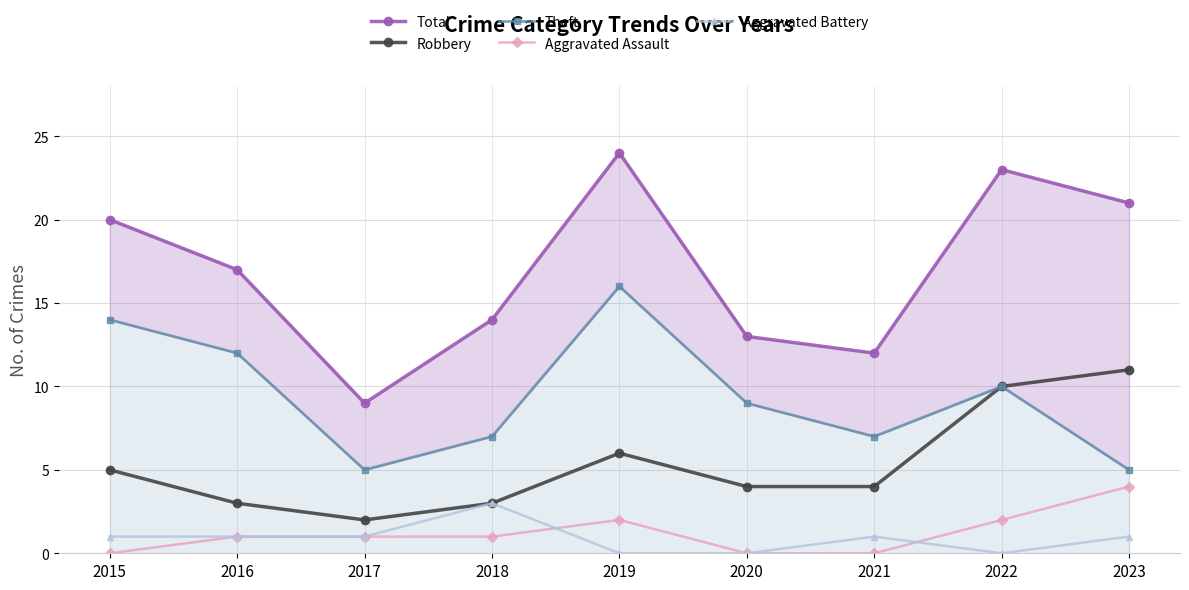

Reading left to right, transcribe all the data shown in this chart.

Total: 2015=20	2016=17	2017=9	2018=14	2019=24	2020=13	2021=12	2022=23	2023=21
Robbery: 2015=5	2016=3	2017=2	2018=3	2019=6	2020=4	2021=4	2022=10	2023=11
Theft: 2015=14	2016=12	2017=5	2018=7	2019=16	2020=9	2021=7	2022=10	2023=5
Aggravated Assault: 2015=0	2016=1	2017=1	2018=1	2019=2	2020=0	2021=0	2022=2	2023=4
Aggravated Battery: 2015=1	2016=1	2017=1	2018=3	2019=0	2020=0	2021=1	2022=0	2023=1